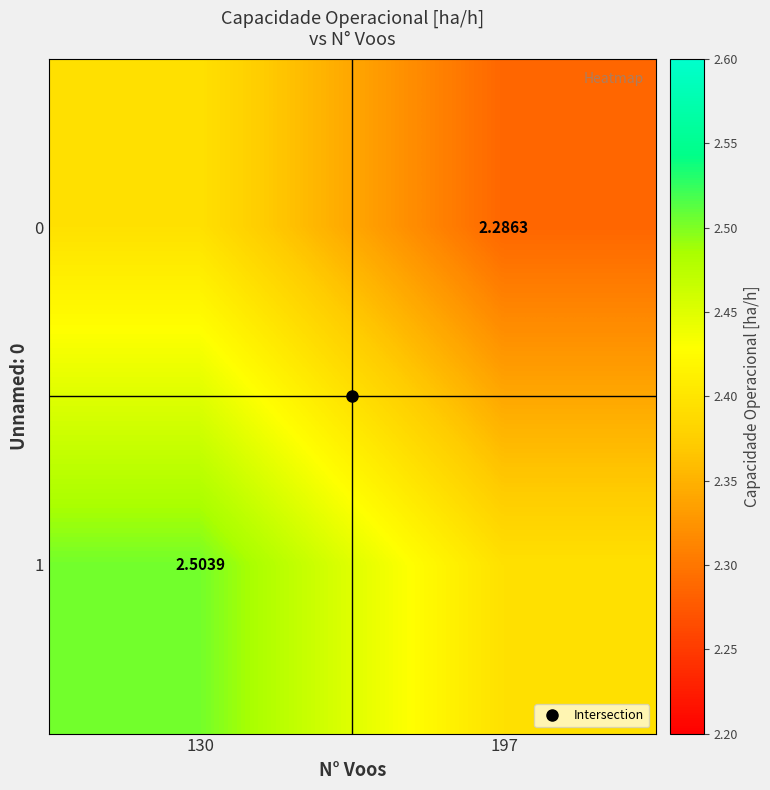

Is the value of 0 at 197 greater than the value of 1 at 130?

No